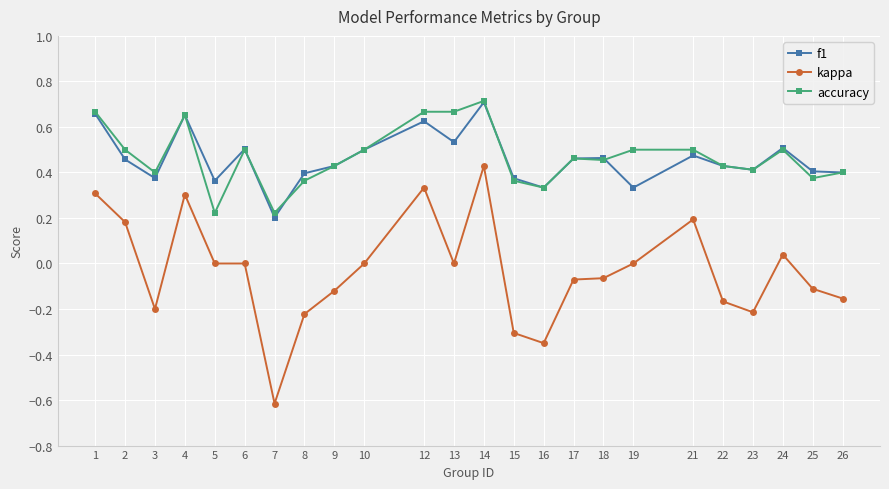

What are all the series names shown in the legend?

f1, kappa, accuracy